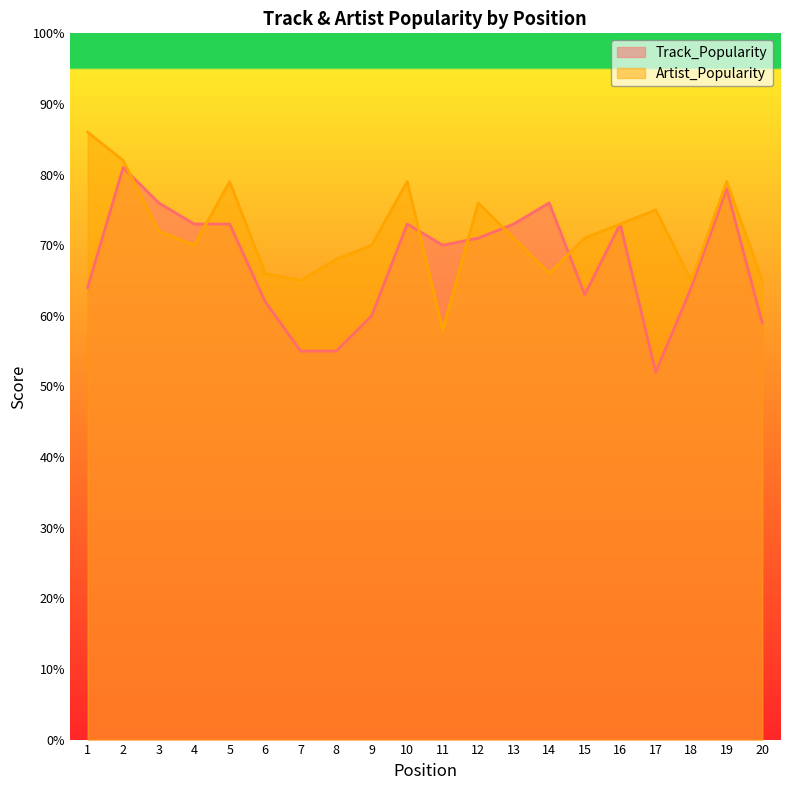

Which series ends up on top after the final intersection of Track_Popularity and Artist_Popularity?

Artist_Popularity